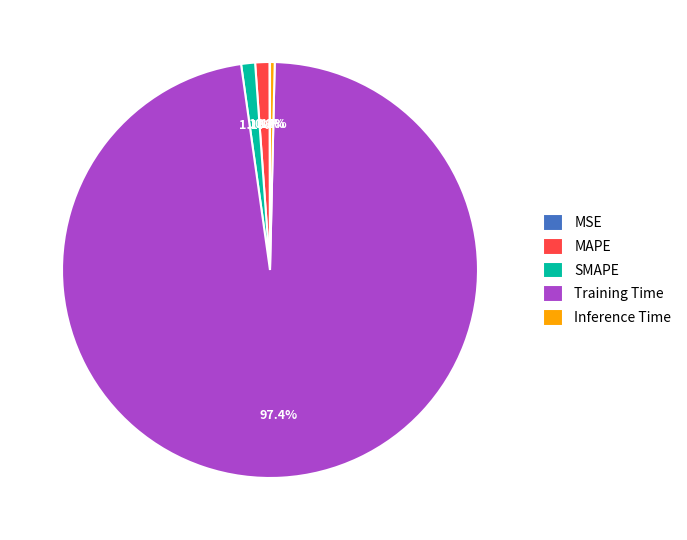

What portion of the pie excludes MAPE?

98.9%